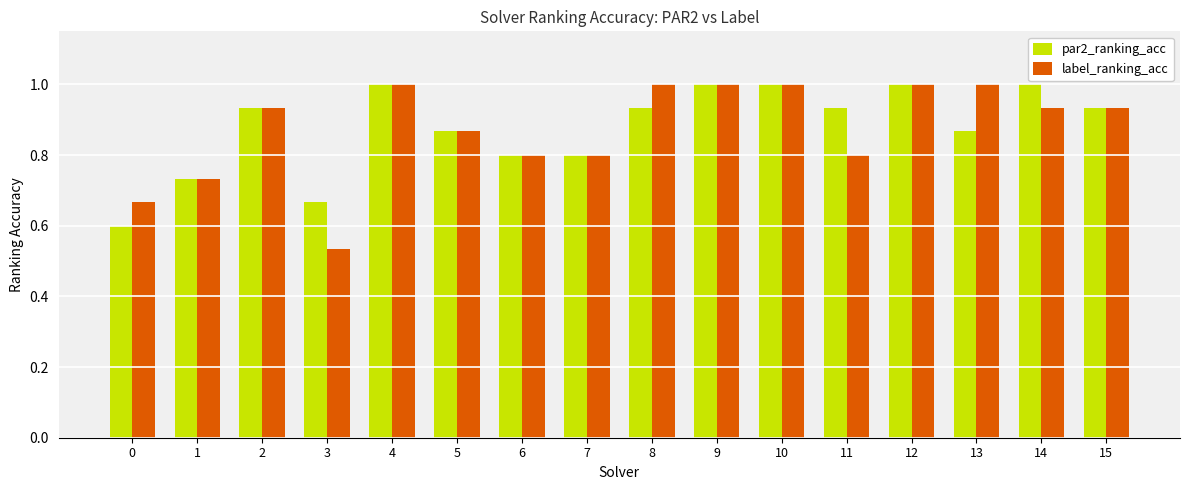

Between 0 and 11, which series saw the biggest shift?

par2_ranking_acc